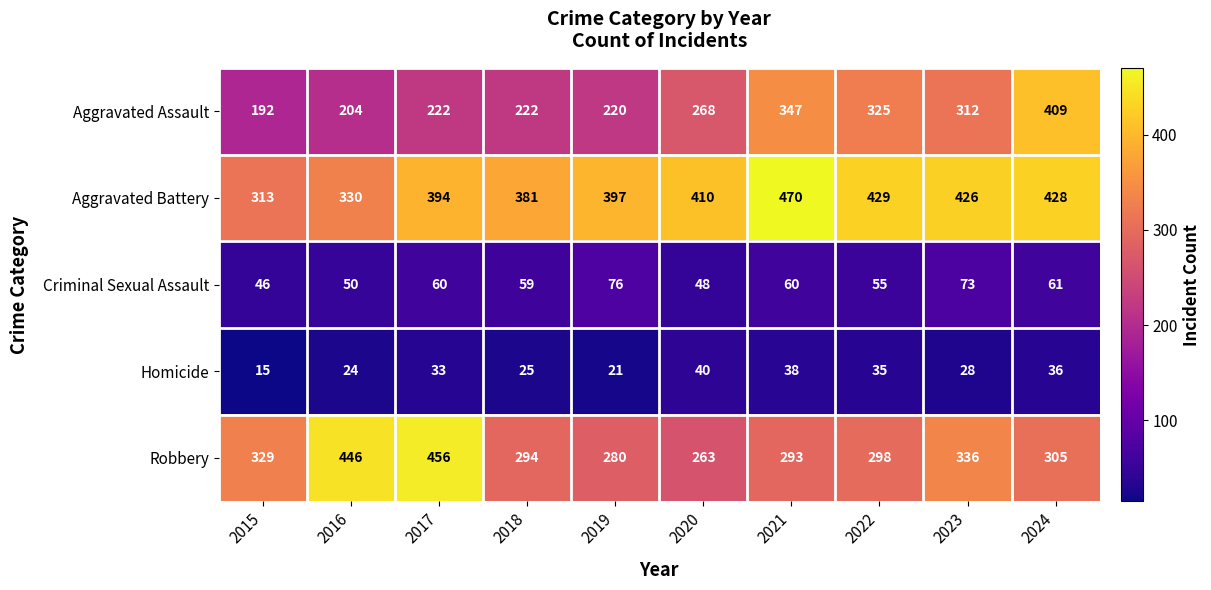

What is the total value across all series at 2016?

1054